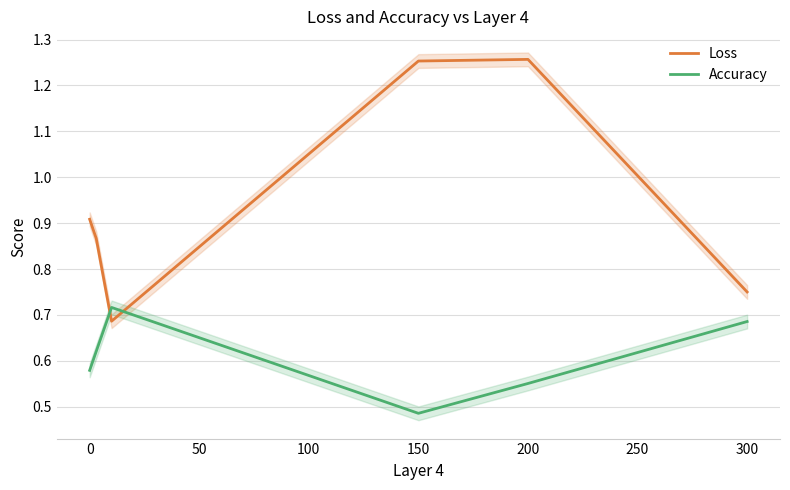

True or false: Loss and Accuracy intersect in this chart.

True